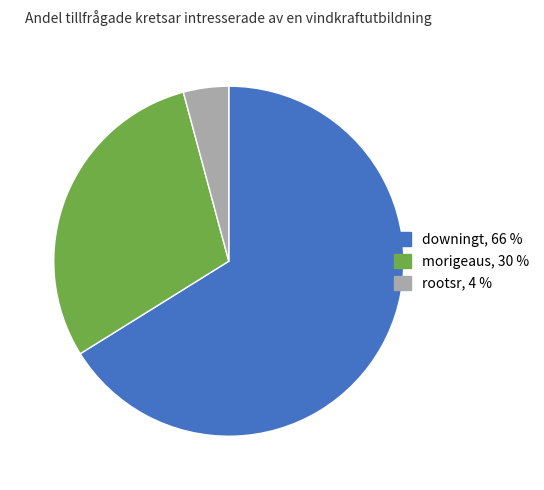

Which has a higher value, rootsr or morigeaus?

morigeaus